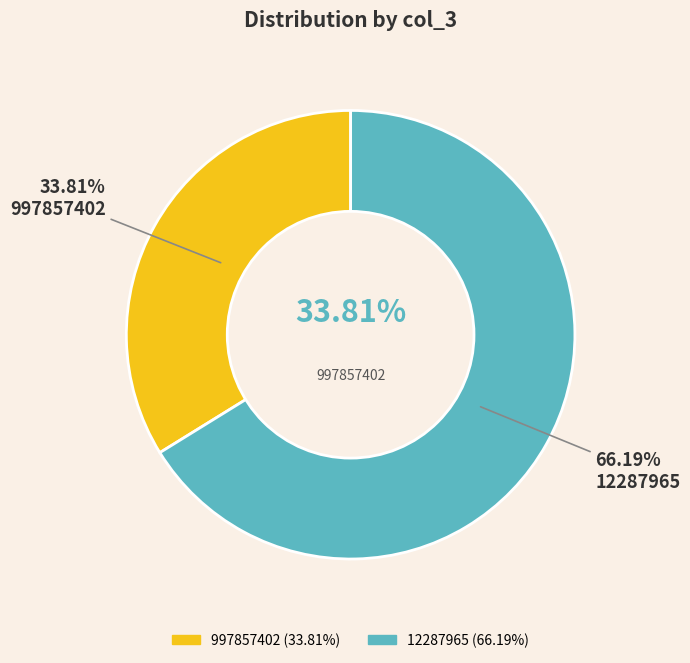

What percentage is the 12287965 slice, to the nearest percent?

66%